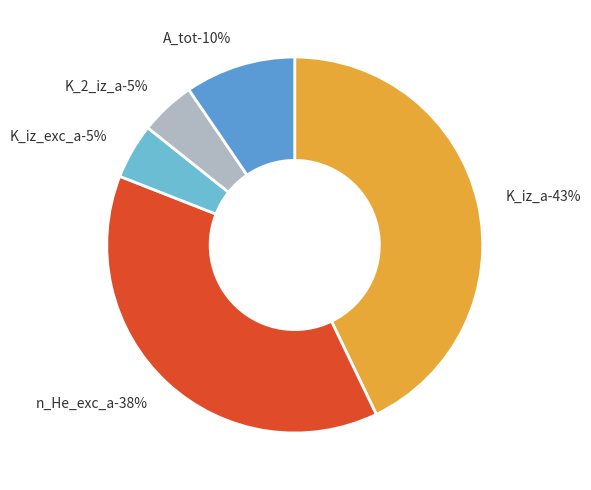

The n_He_exc_a_atoms_m3 slice represents 32% of the pie. True or false?

False